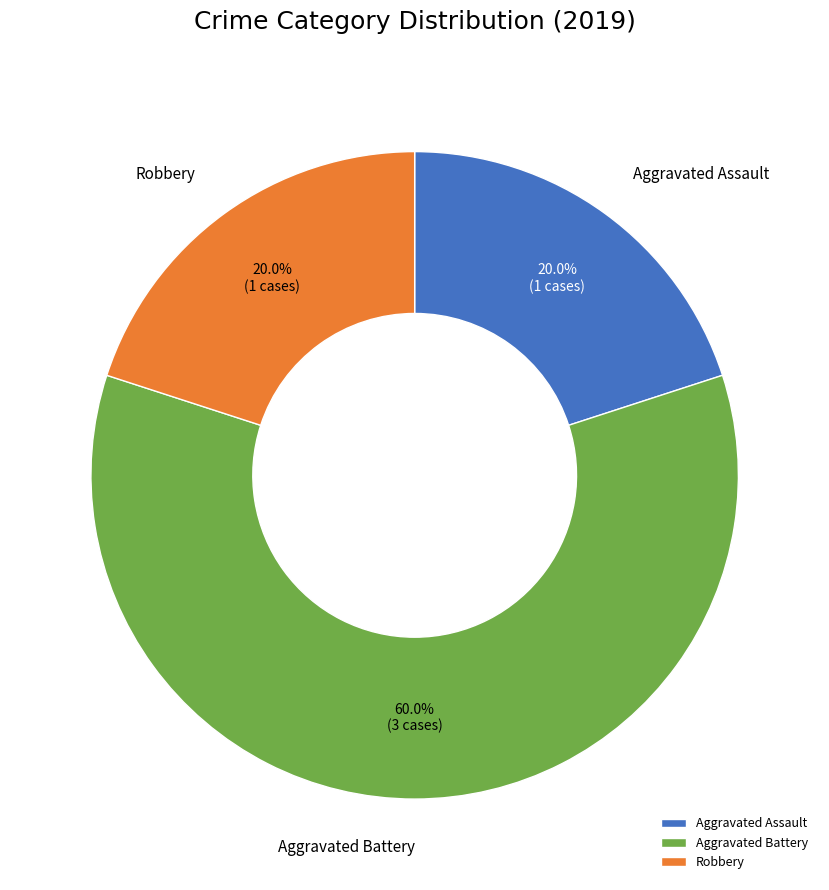

Which slice represents more than half of the pie?

Aggravated Battery